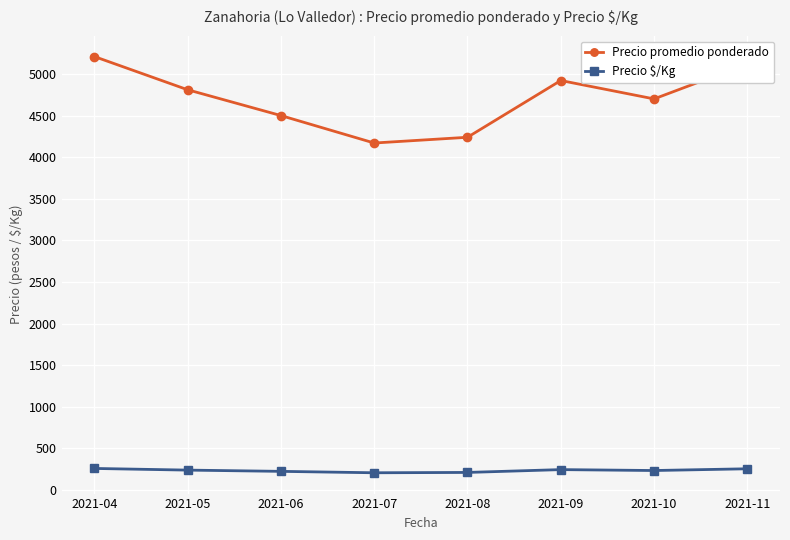

What is the difference between the Precio promedio ponderado values at 2021-07 and 2021-08?

69